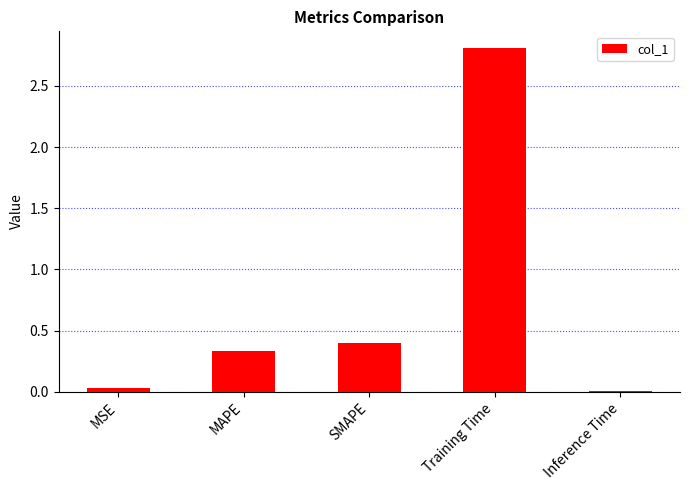

Rank the categories by value from highest to lowest.

Training Time, SMAPE, MAPE, MSE, Inference Time